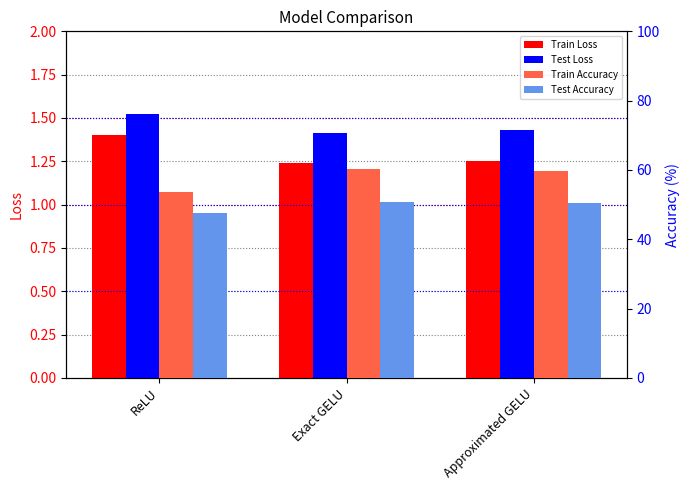

How many groups of bars are there?

3